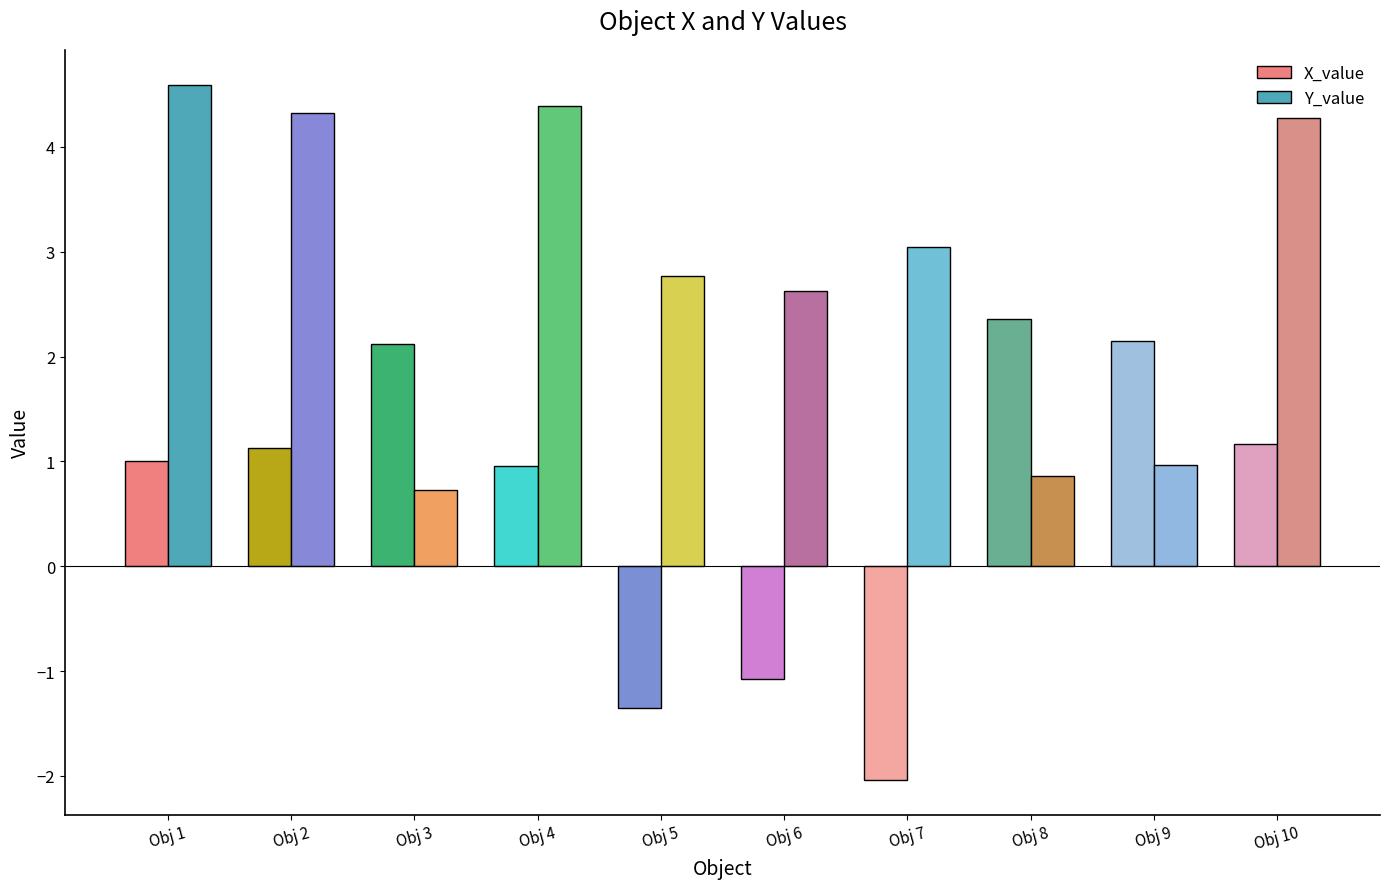

Is the value of Y_value at Obj 8 greater than the value of X_value at Obj 9?

No